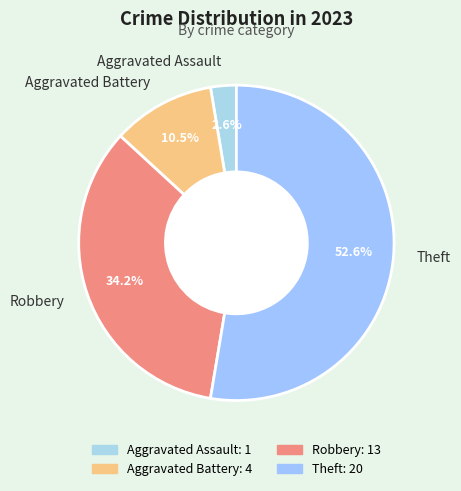

Between Robbery and Aggravated Battery, which is larger?

Robbery